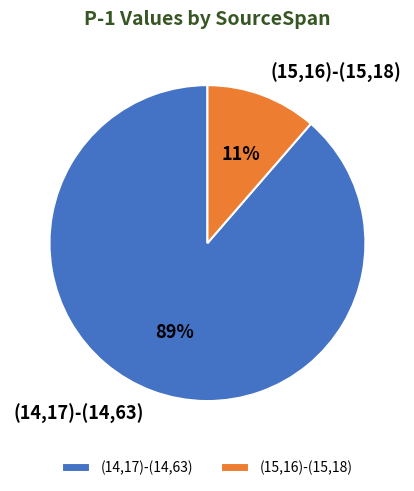

Rank the categories by value from lowest to highest.

(15,16)-(15,18), (14,17)-(14,63)